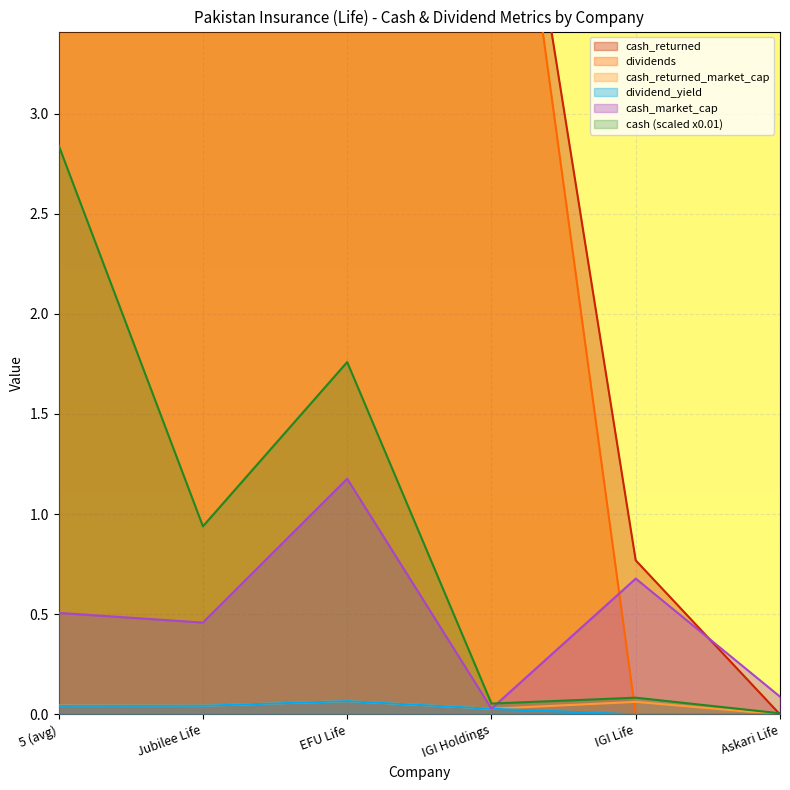

True or false: dividends has a value of -11.9 at Askari Life.

False